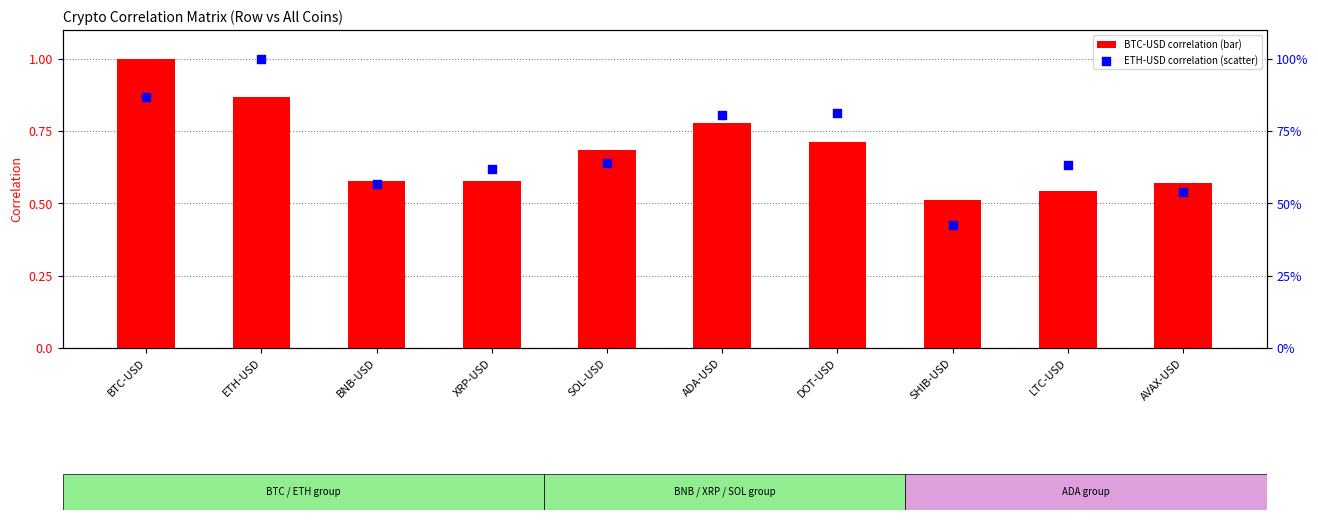

Is the value of ETH-USD at BTC-USD greater than the value of BTC-USD at SOL-USD?

Yes